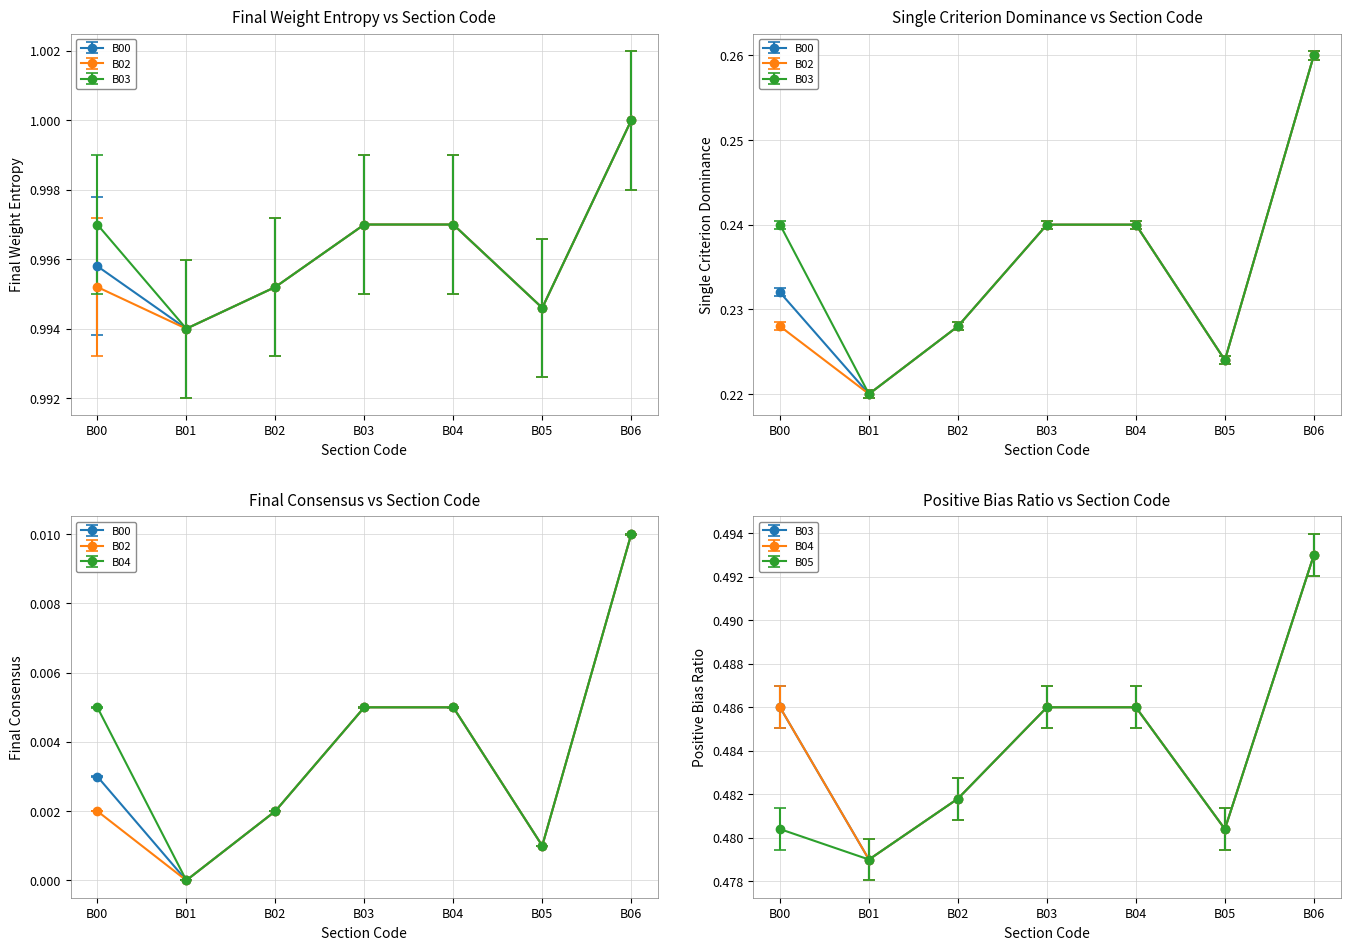

Where is the first local minimum for B00?

B01